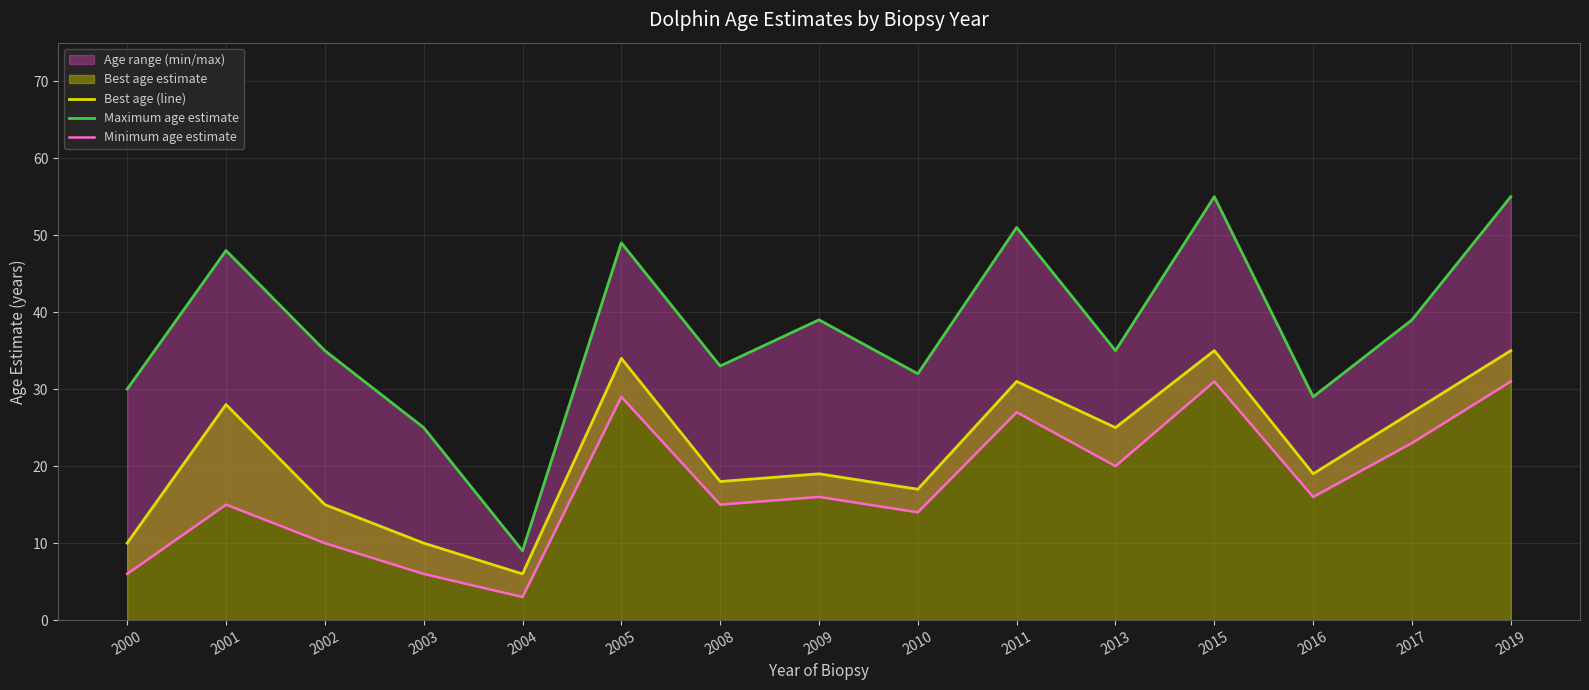

Between 2017 and 2011, which is larger?

2011